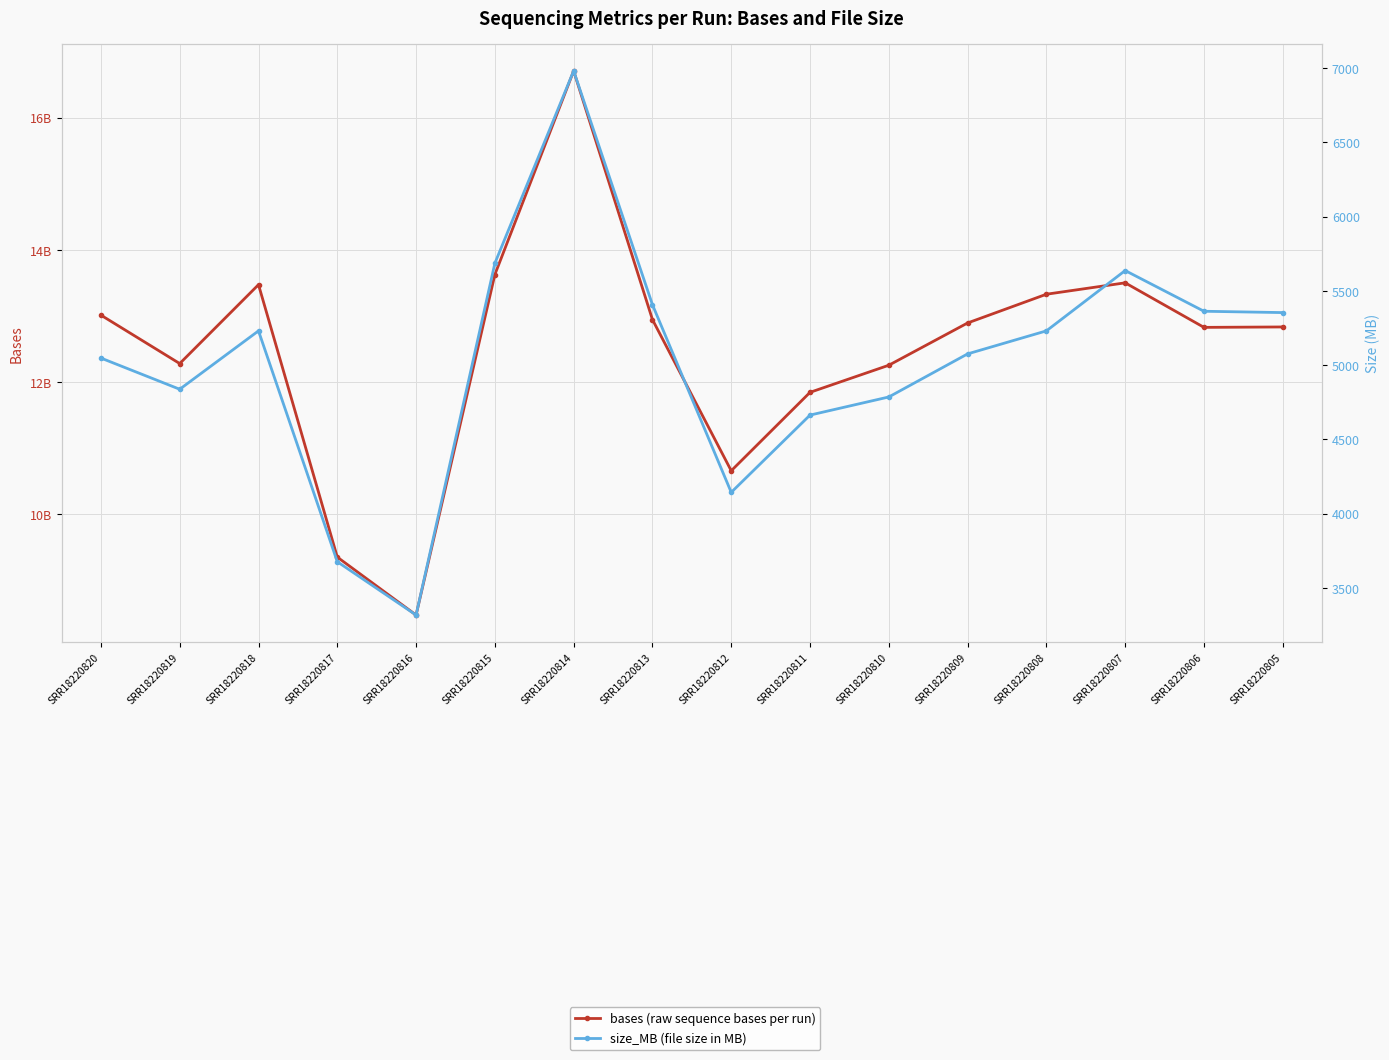

What are all the series names shown in the legend?

bases, size_MB